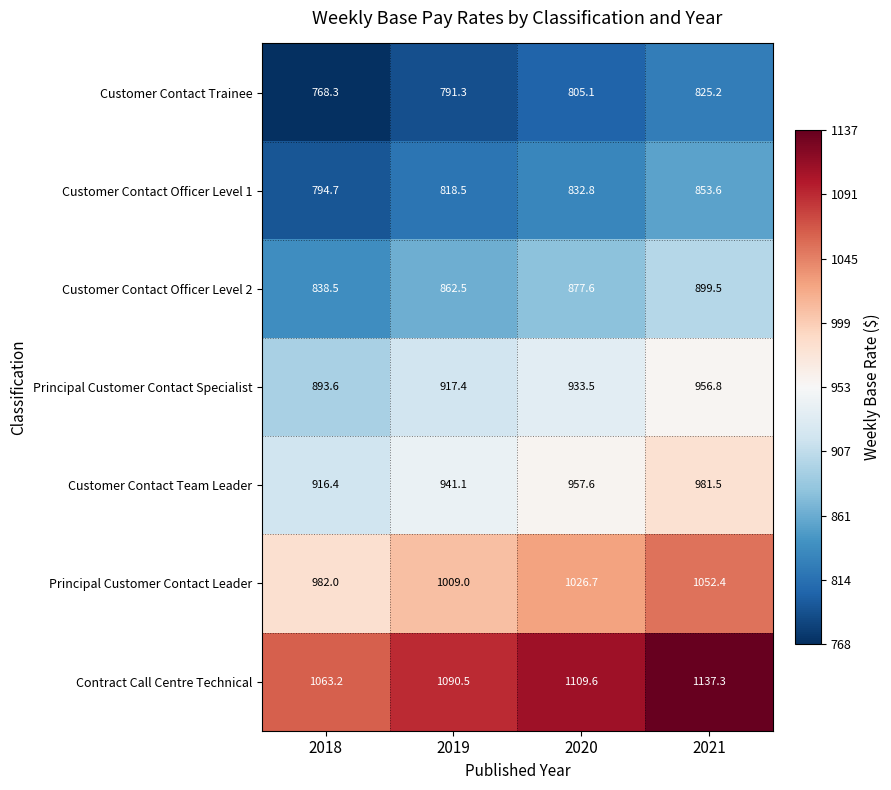

Reading left to right, transcribe all the data shown in this chart.

Customer Contact Trainee: 768.3	791.3	805.1	825.2
Customer Contact Officer Level 1: 794.7	818.5	832.8	853.6
Customer Contact Officer Level 2: 838.5	862.5	877.6	899.5
Principal Customer Contact Specialist: 893.6	917.4	933.5	956.8
Customer Contact Team Leader: 916.4	941.1	957.6	981.5
Principal Customer Contact Leader: 982.0	1009.0	1026.7	1052.4
Contract Call Centre Technical: 1063.2	1090.5	1109.6	1137.3